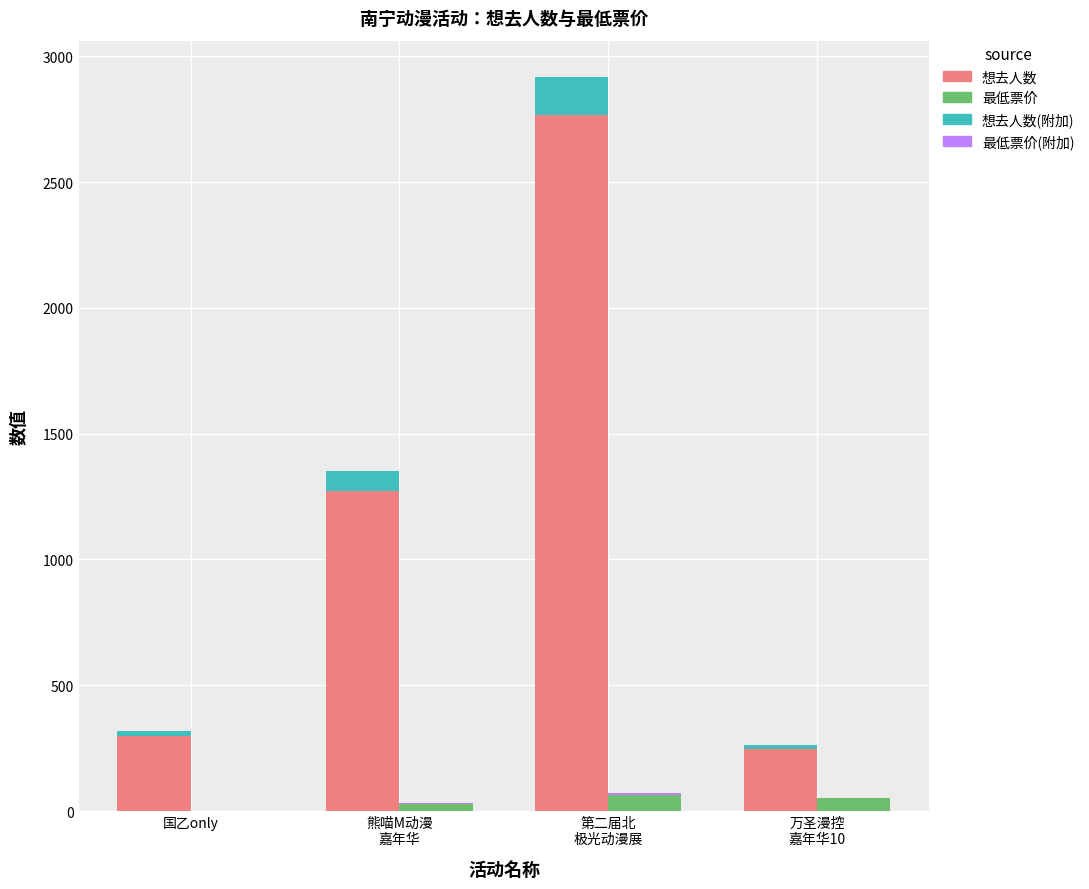

What is the label of the 4th bar from the left?

万圣漫控
嘉年华10